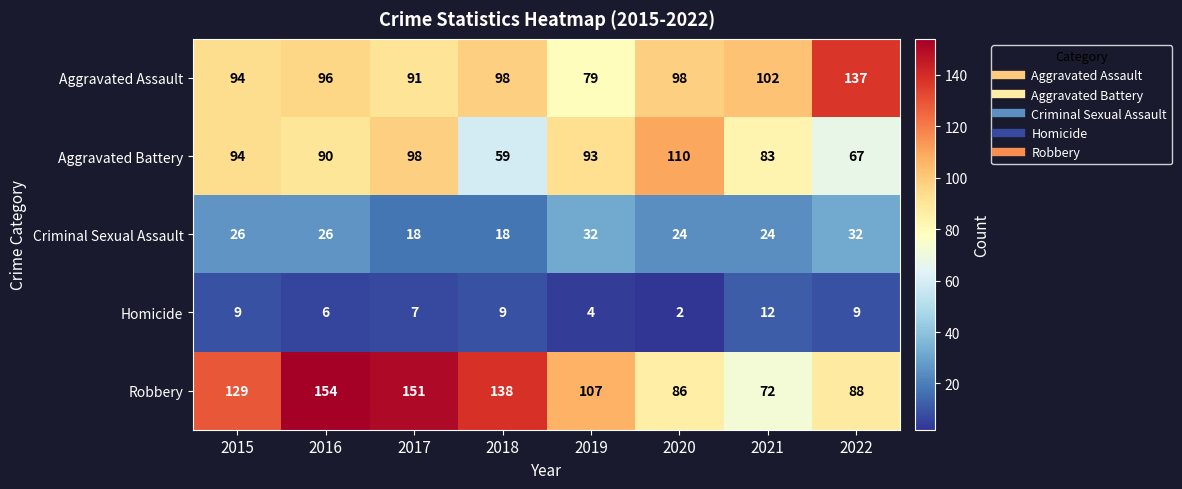

What is the average value of the Robbery series?

116